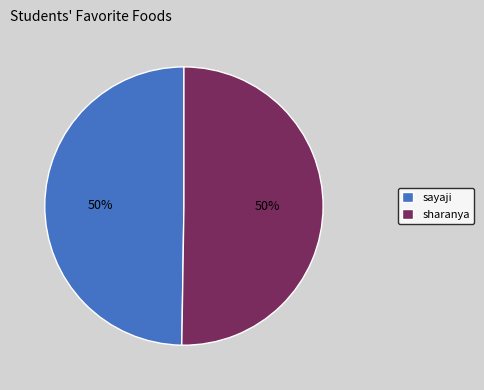

What percentage is the sayaji slice, to the nearest percent?

50%